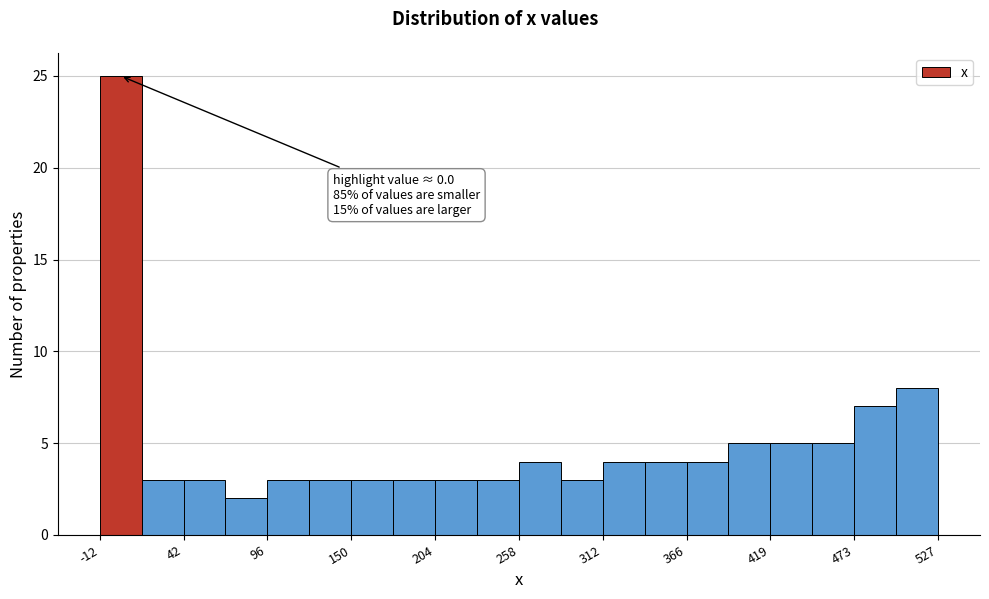

Around what value on the x-axis is the tallest bar? Give the approximate position of its centre, as read against the axis.

0